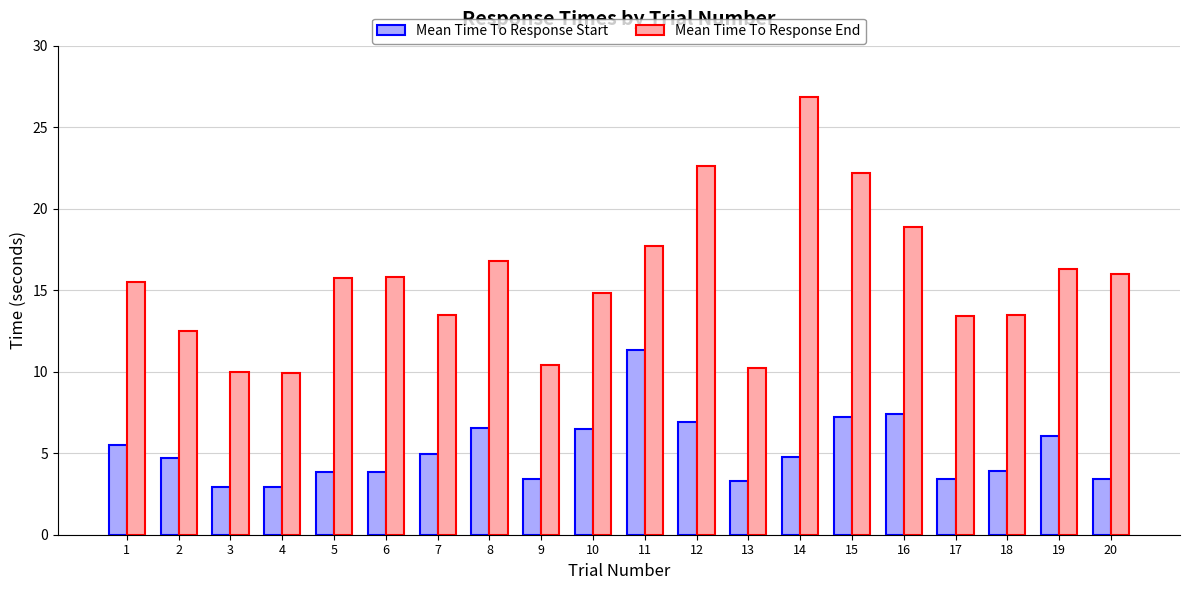

Which series has the widest spread of values?

Mean Time To Response End